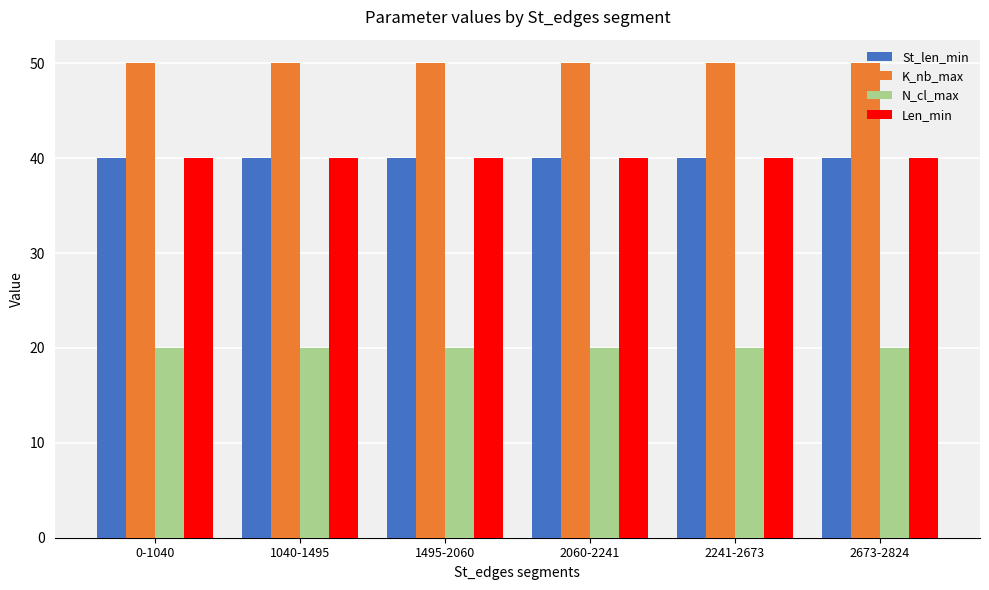

Reading left to right, what are all the values shown in this chart?

St_len_min: 40	40	40	40	40	40
K_nb_max: 50	50	50	50	50	50
N_cl_max: 20	20	20	20	20	20
Len_min: 40	40	40	40	40	40